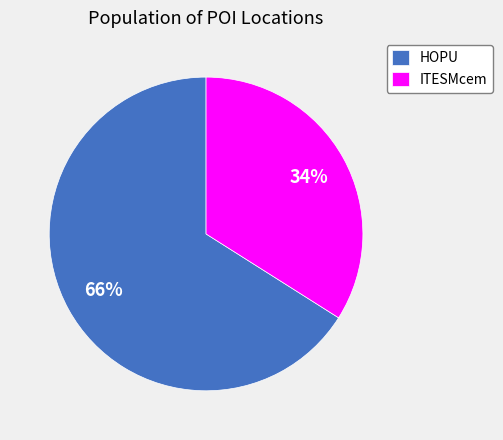

Which slice is the largest?

HOPU